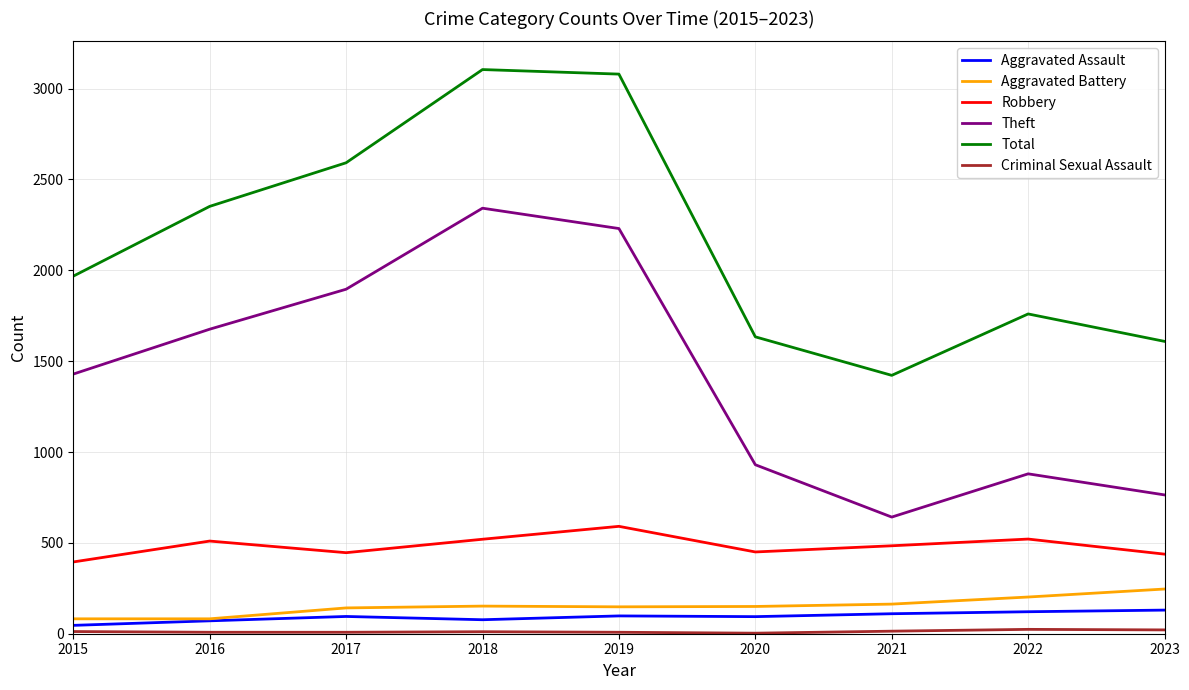

Is this an area chart (filled region under the line)?

No